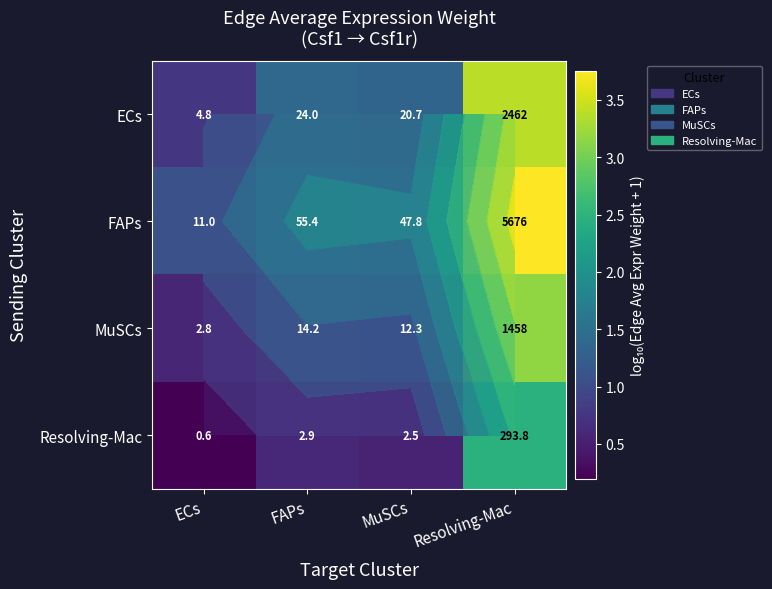

How many distinct data groups are displayed?

4